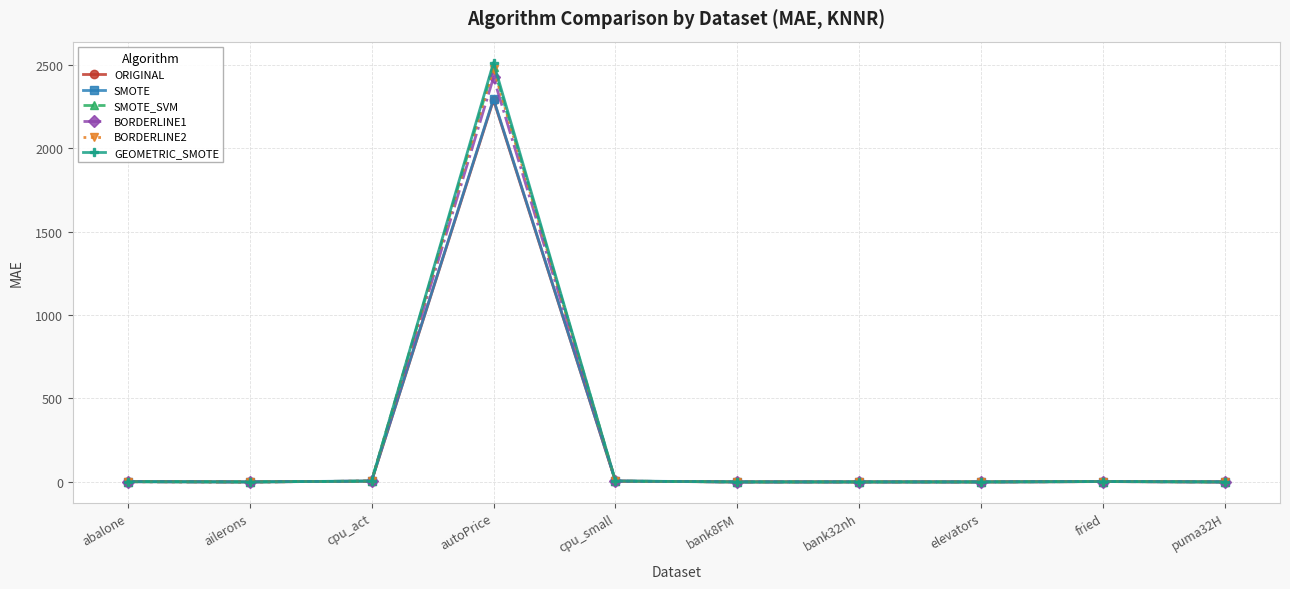

Where do SMOTE and BORDERLINE1 first cross each other?

cpu_act and autoPrice